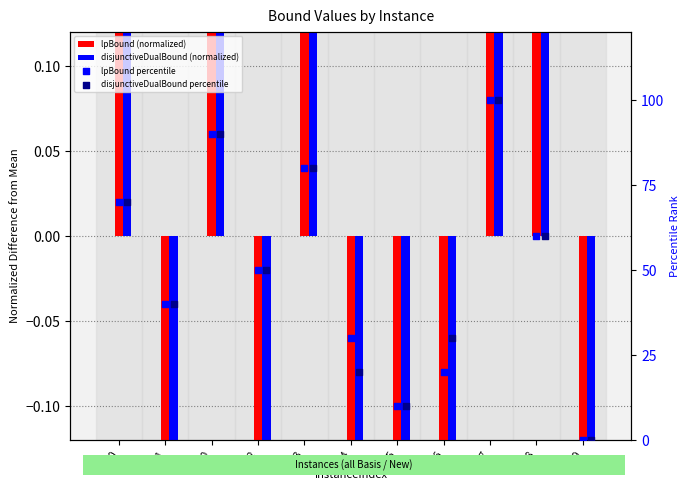

Which series has the largest total across all categories?

lpBound percentile